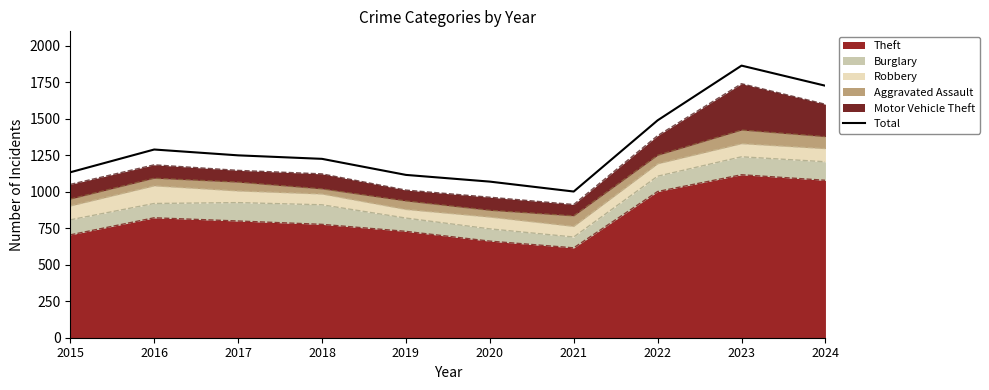

Rank the categories by value from lowest to highest.

2021, 2020, 2019, 2015, 2018, 2017, 2016, 2022, 2024, 2023